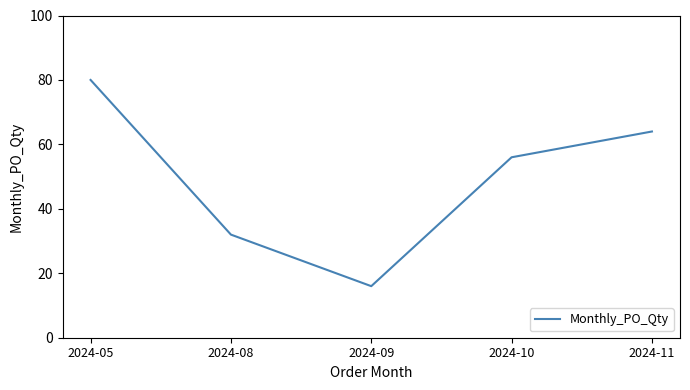

The value at 2024-05 is 127. True or false?

False